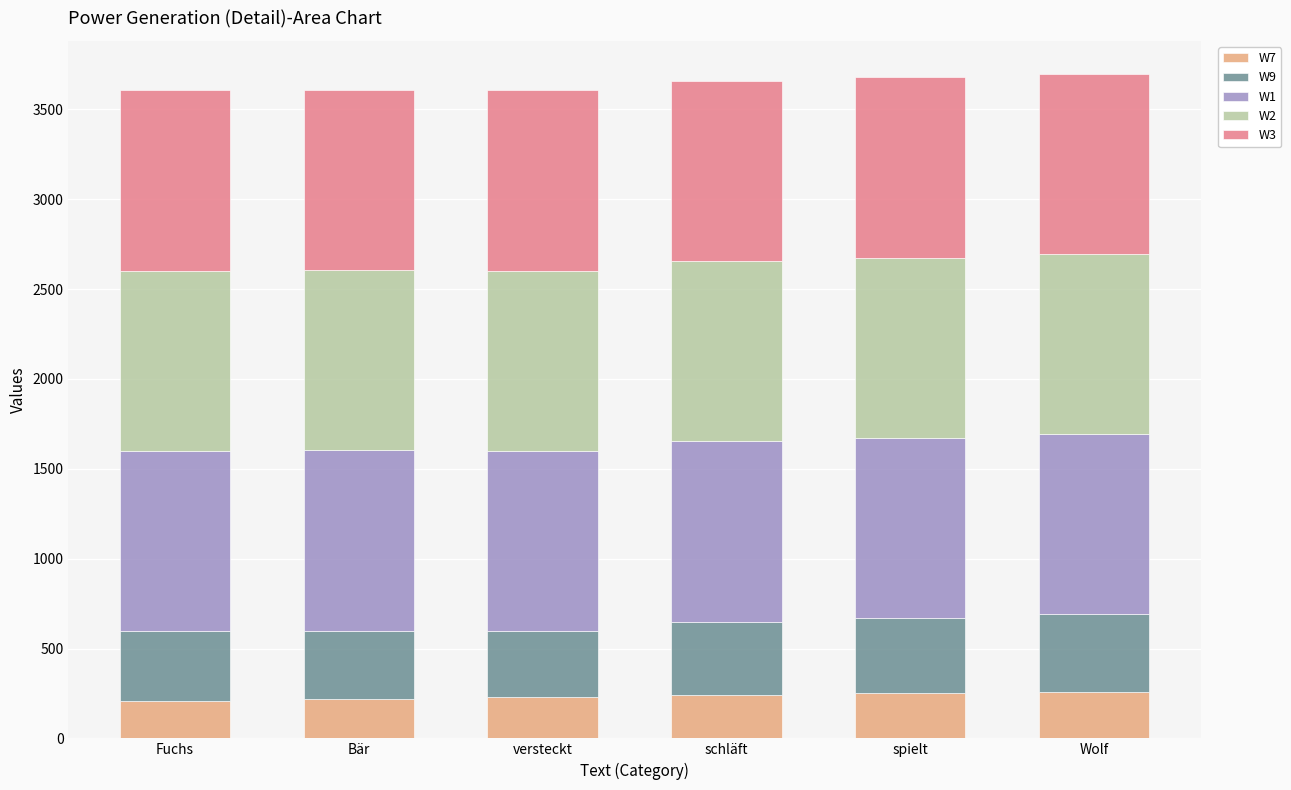

What is the average value of the W7 series?

235.0